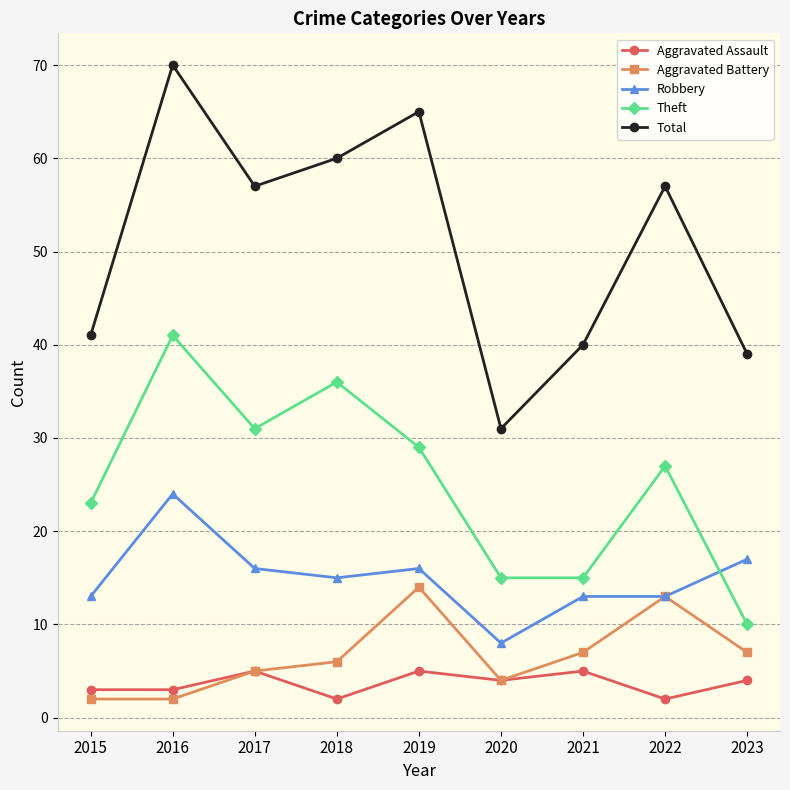

True or false: Aggravated Assault and Robbery intersect in this chart.

False